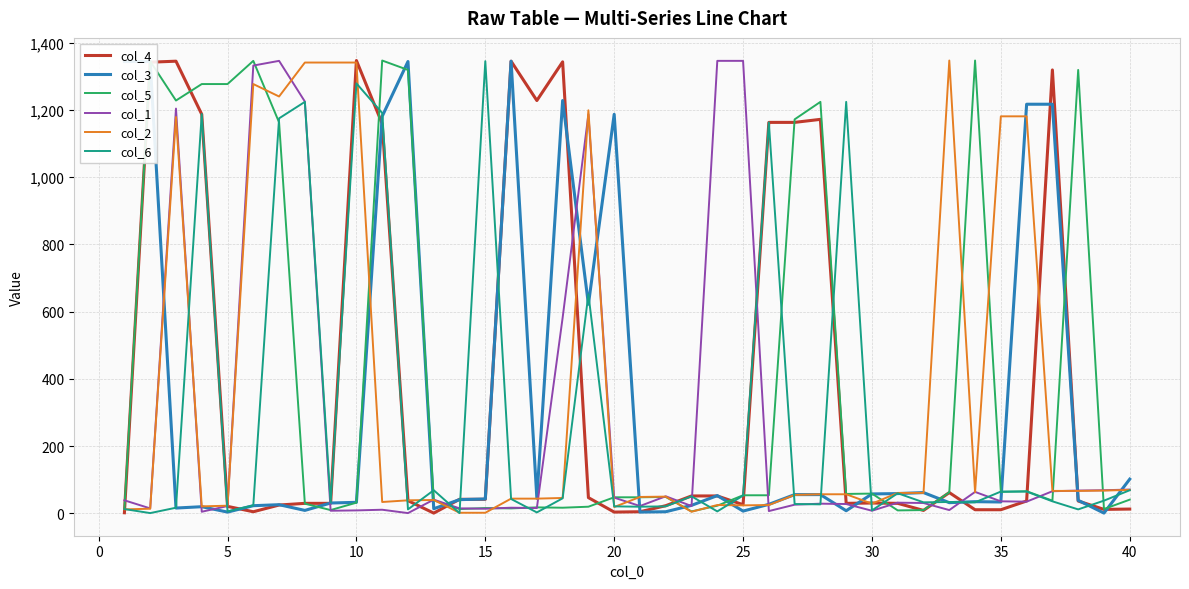

How many distinct data groups are displayed?

6